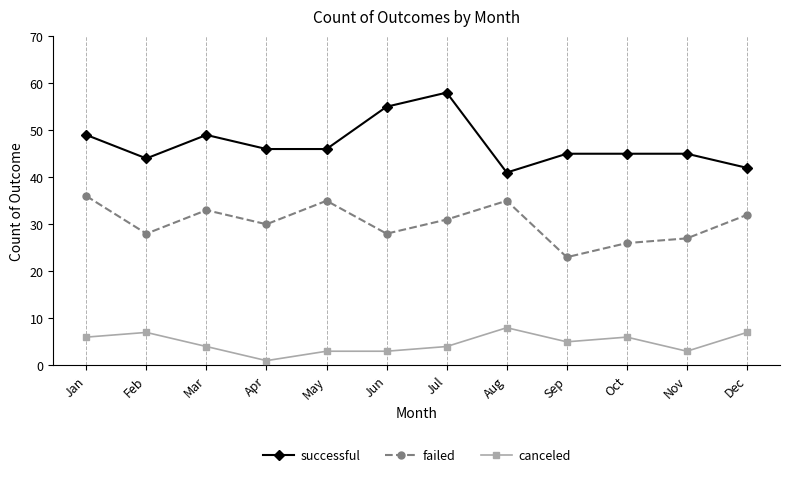

Reading left to right, list all the values displayed in this chart.

successful: Jan=49	Feb=44	Mar=49	Apr=46	May=46	Jun=55	Jul=58	Aug=41	Sep=45	Oct=45	Nov=45	Dec=42
failed: Jan=36	Feb=28	Mar=33	Apr=30	May=35	Jun=28	Jul=31	Aug=35	Sep=23	Oct=26	Nov=27	Dec=32
canceled: Jan=6	Feb=7	Mar=4	Apr=1	May=3	Jun=3	Jul=4	Aug=8	Sep=5	Oct=6	Nov=3	Dec=7